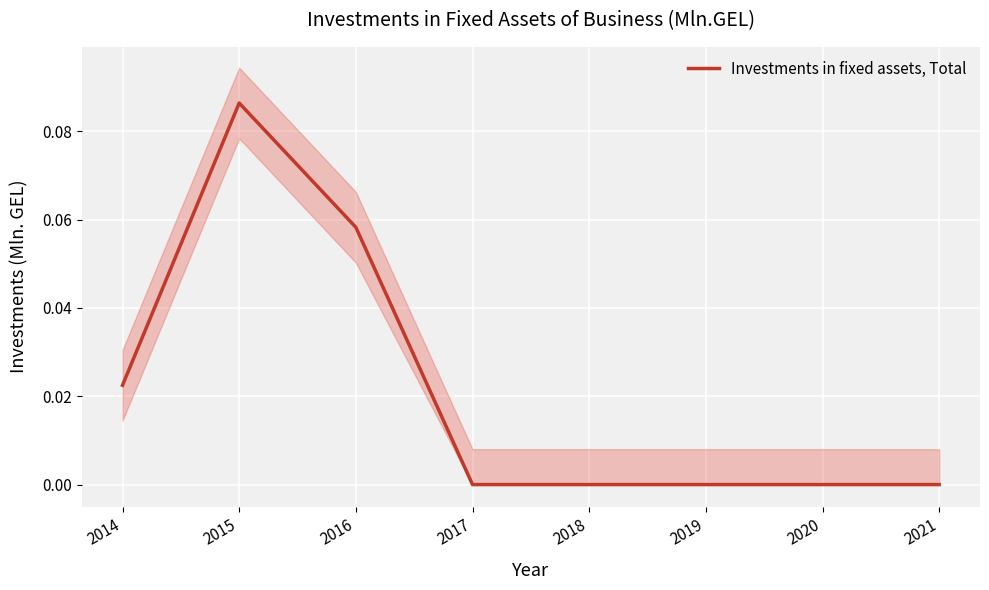

Between 2018 and 2015, which is larger?

2015